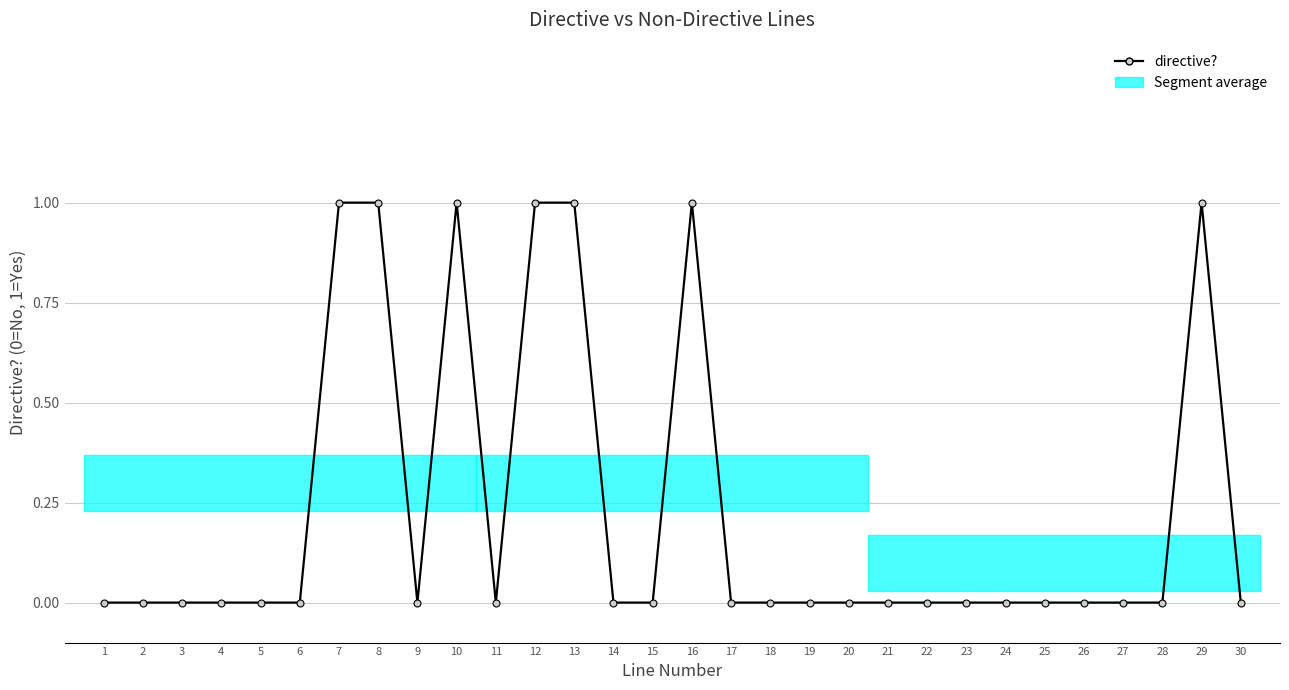

Reading left to right, list all the values displayed in this chart.

1=0	2=0	3=0	4=0	5=0	6=0	7=1	8=1	9=0	10=1	11=0	12=1	13=1	14=0	15=0	16=1	17=0	18=0	19=0	20=0	21=0	22=0	23=0	24=0	25=0	26=0	27=0	28=0	29=1	30=0